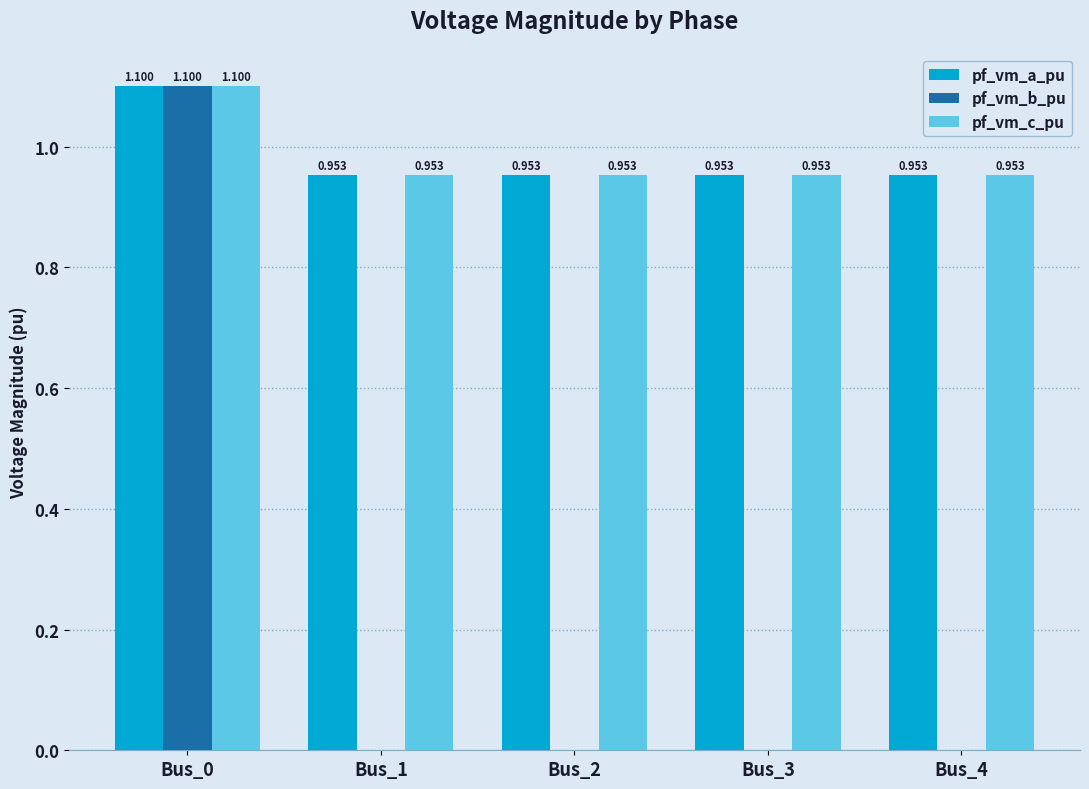

Which series changed the most between Bus_0 and Bus_2?

pf_vm_b_pu